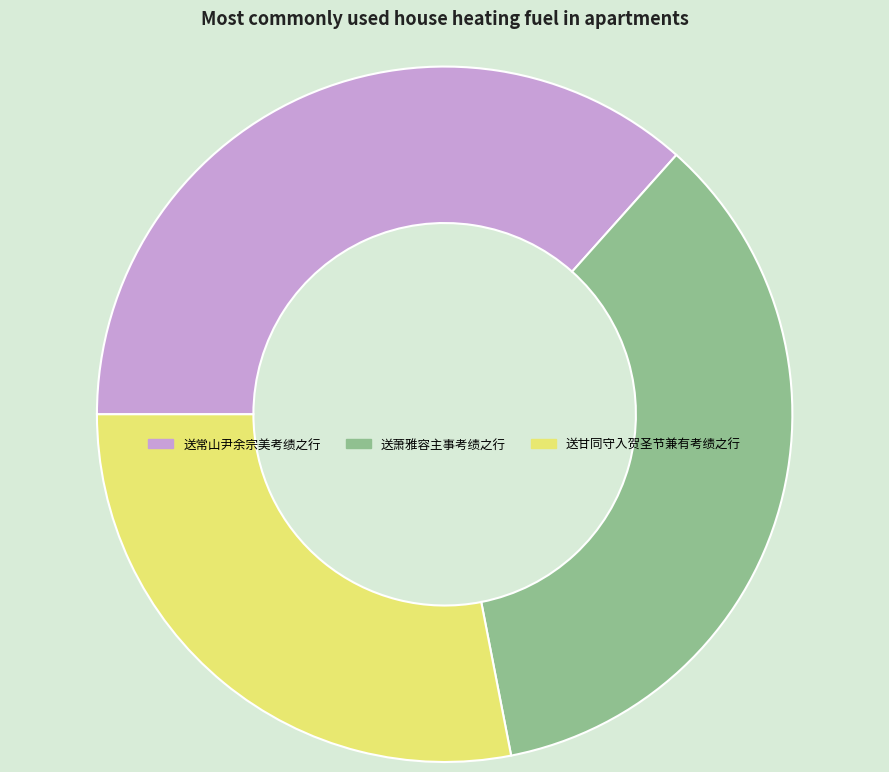

Which slice is the largest?

送常山尹余宗美考绩之行